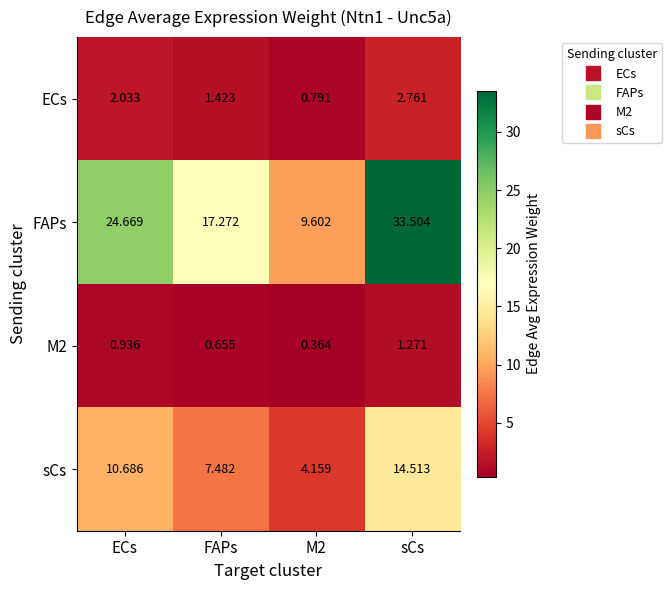

Which series has the largest total across all categories?

FAPs